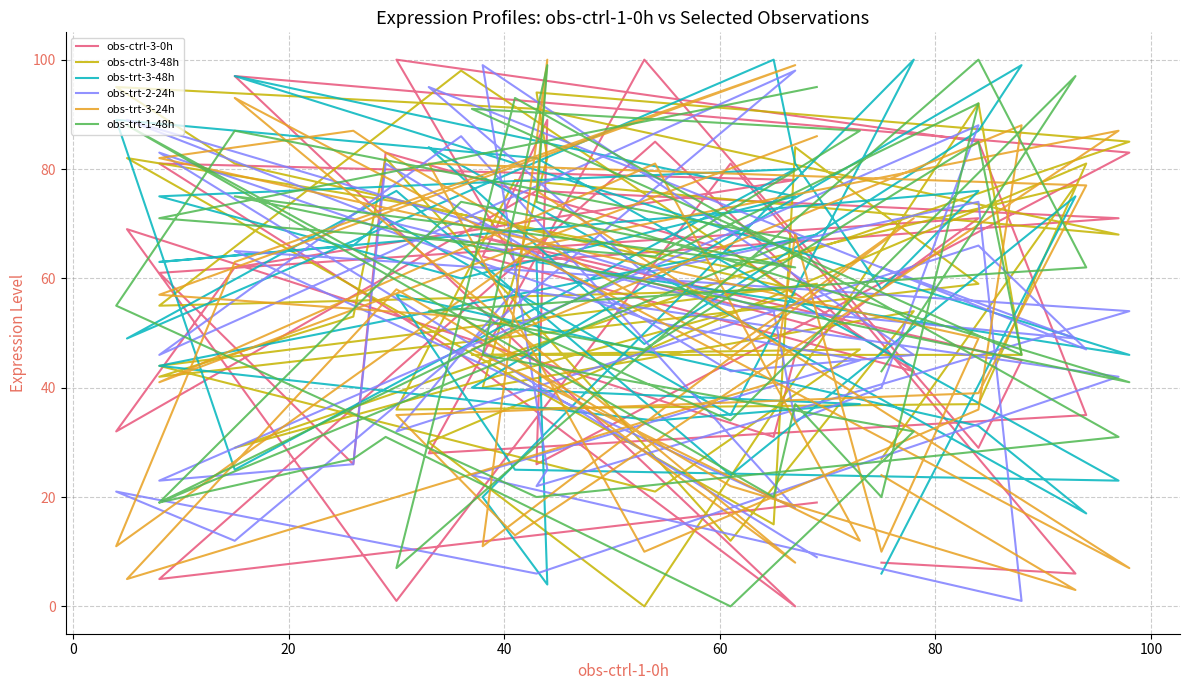

Where is the first local minimum for obs-trt-3-48h?

20